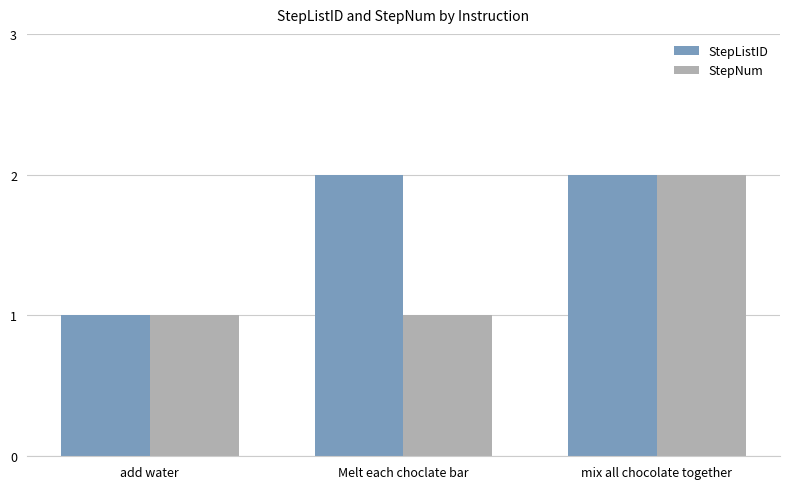

The value of StepListID at mix all chocolate together is 2. True or false?

True